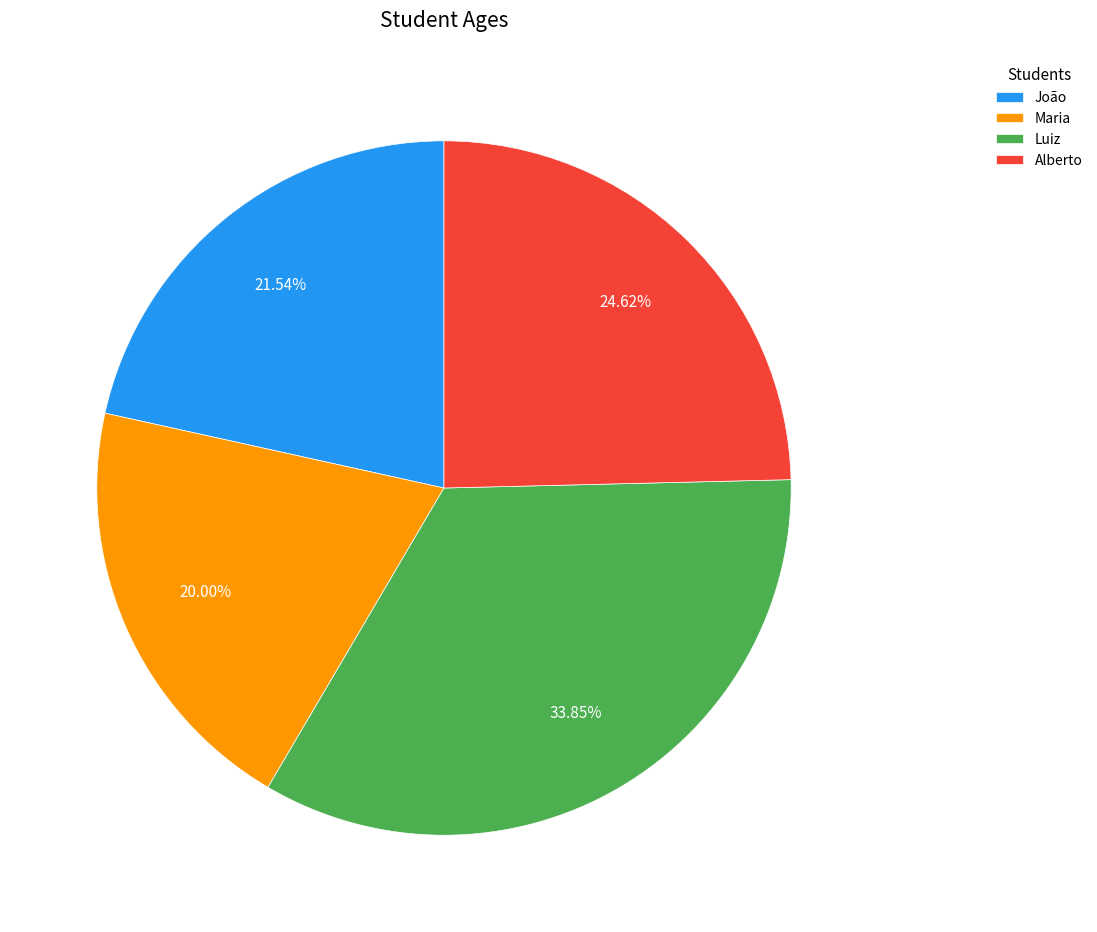

To the nearest percent, what is the combined percentage of João and Alberto?

46%